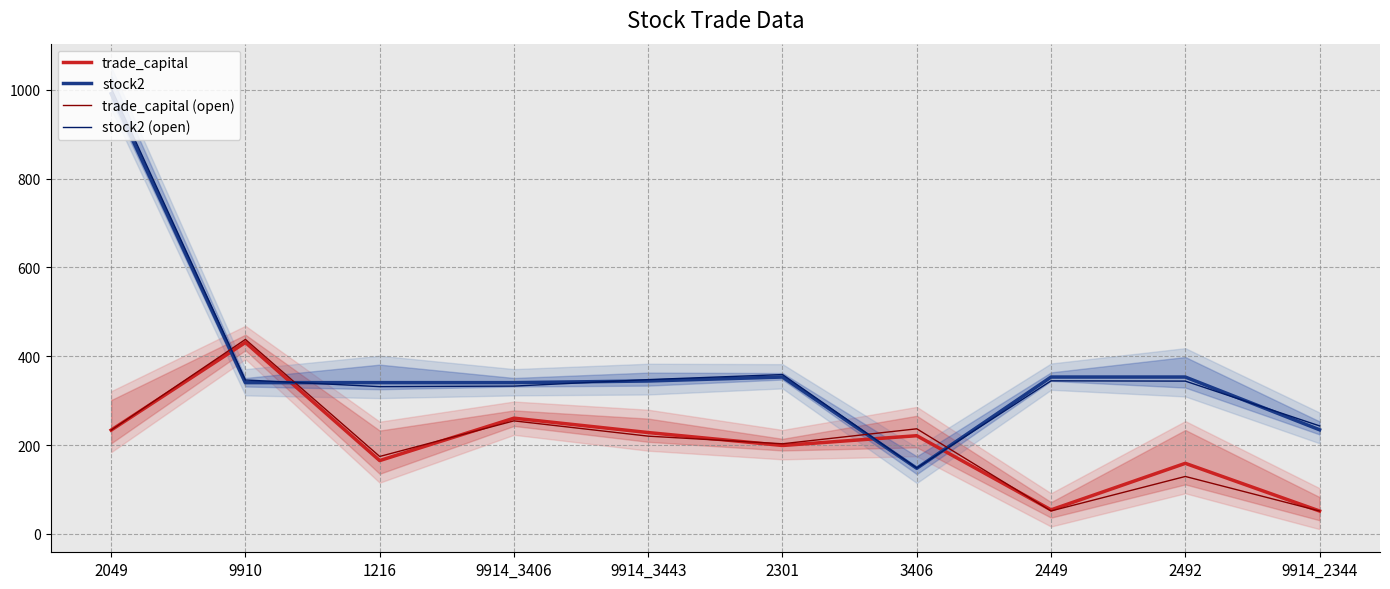

Is the value of trade_capital at 9914_3443 greater than the value of stock2 (open) at 1216?

No